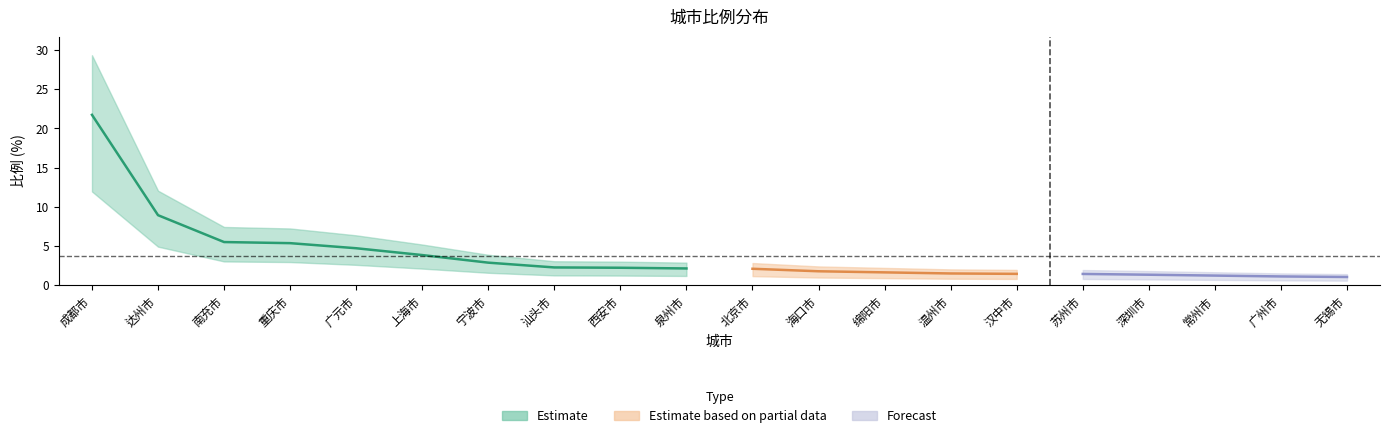

Which has a higher value, 成都市 or 无锡市?

成都市